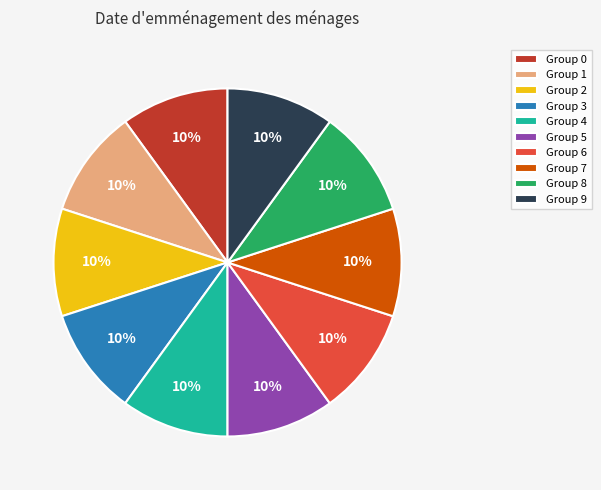

What is the ratio of the value at Group 7 to the value at Group 3?

1.0